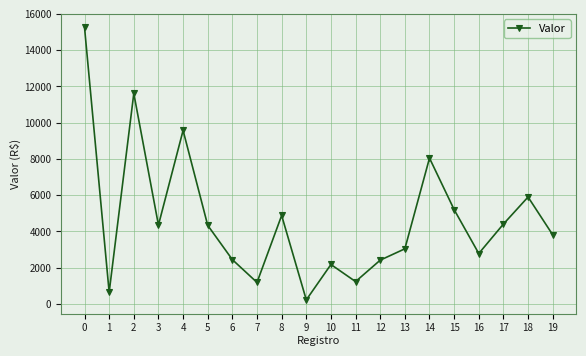

Between 7 and 14, which is larger?

14